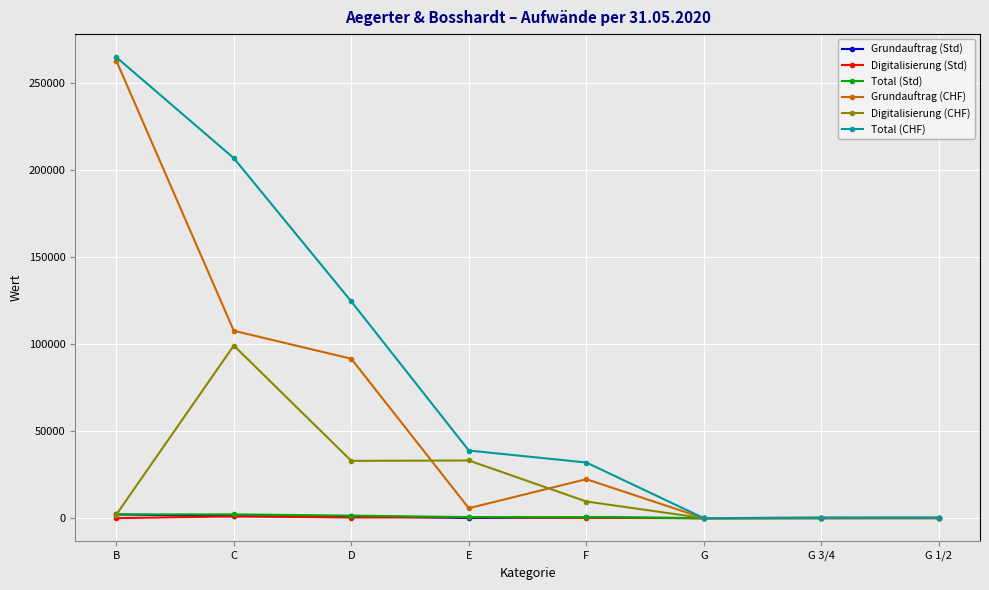

What is the label of the 6th point from the right?

D